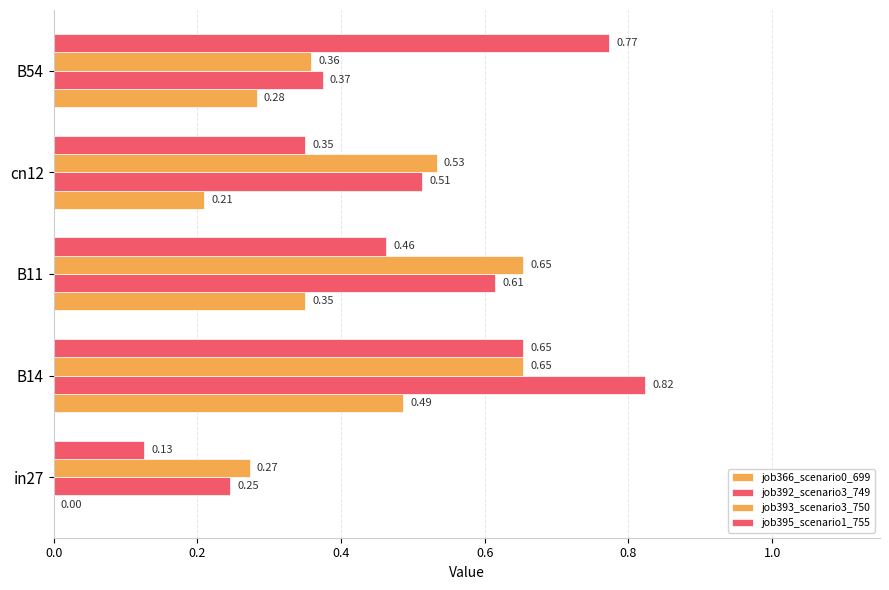

What is the highest value of the job366_scenario0_699 series?

0.5